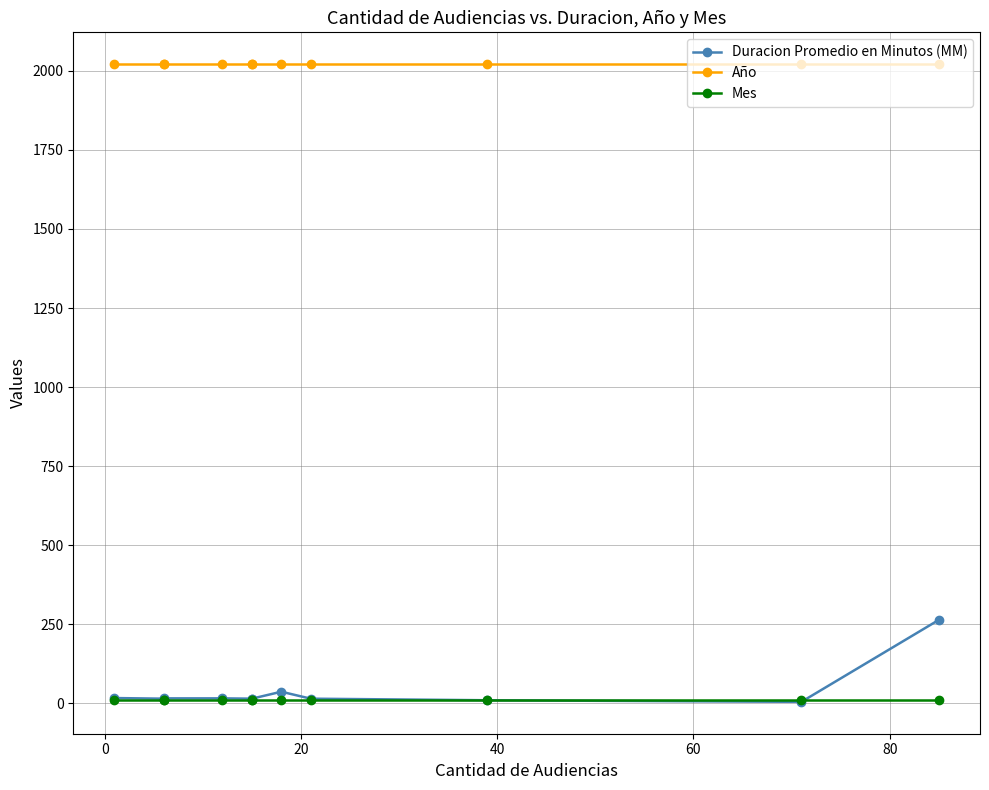

Is this an area chart (filled region under the line)?

No